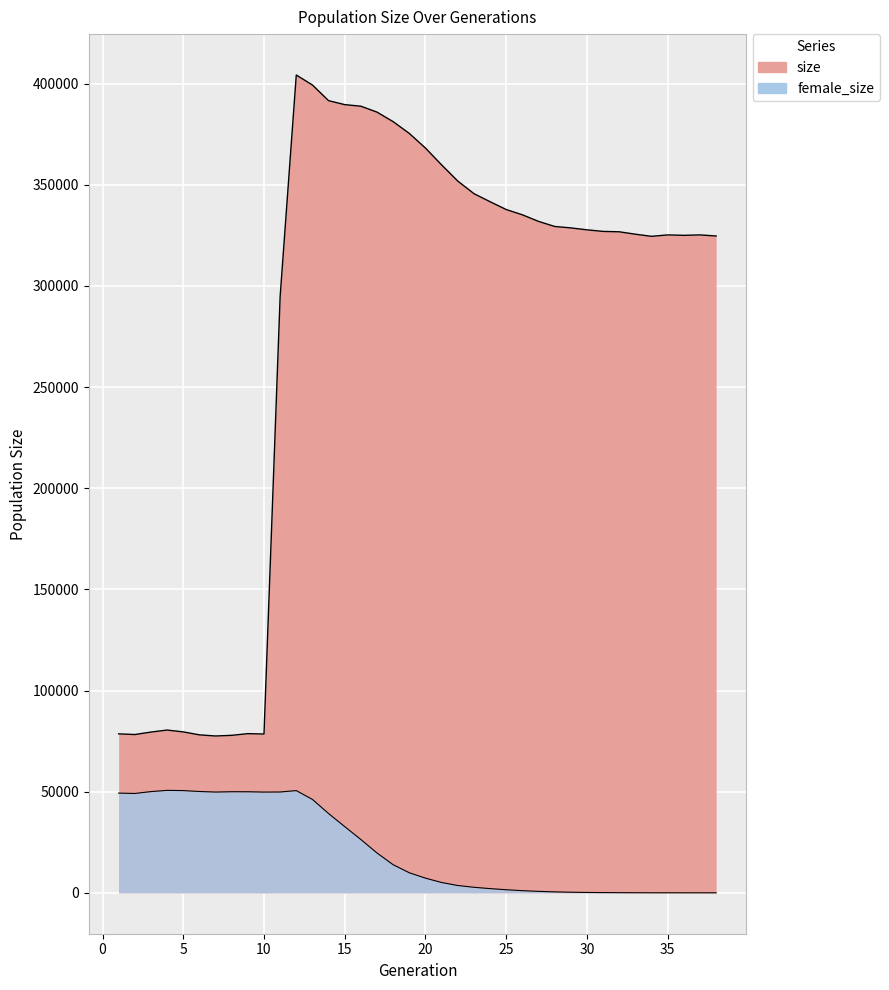

At which label does female_size first exceed 9920?

1